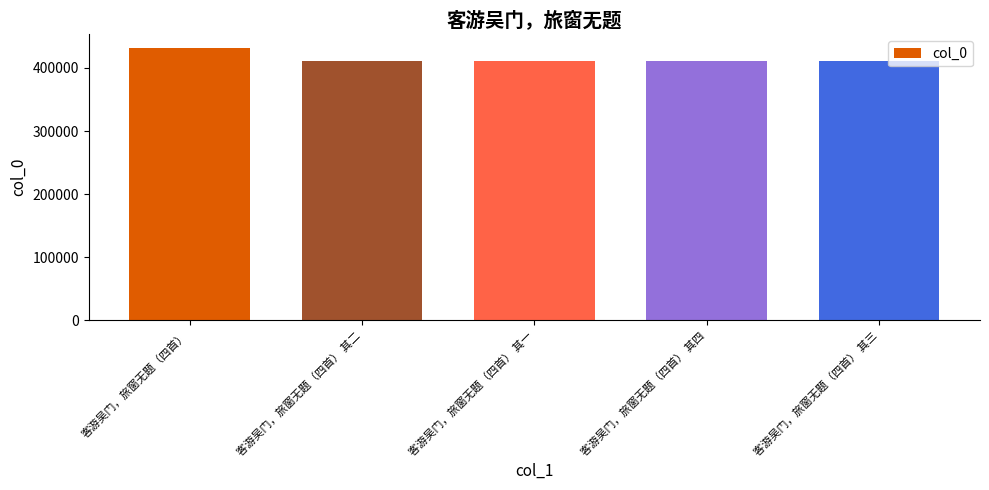

What is the label of the 5th bar from the left?

客游吴门，旅窗无题（四首） 其三